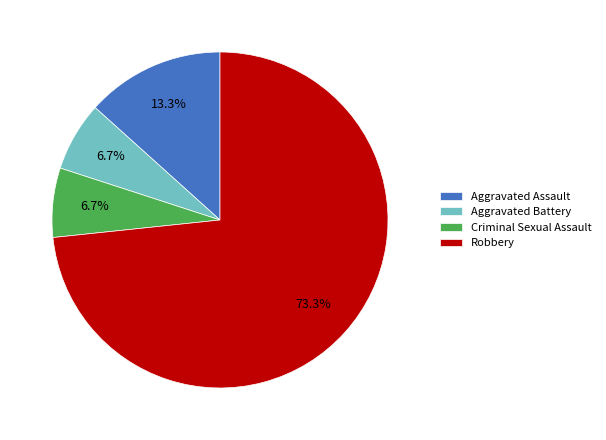

What is the total percentage of Aggravated Assault and Criminal Sexual Assault?

20.0%